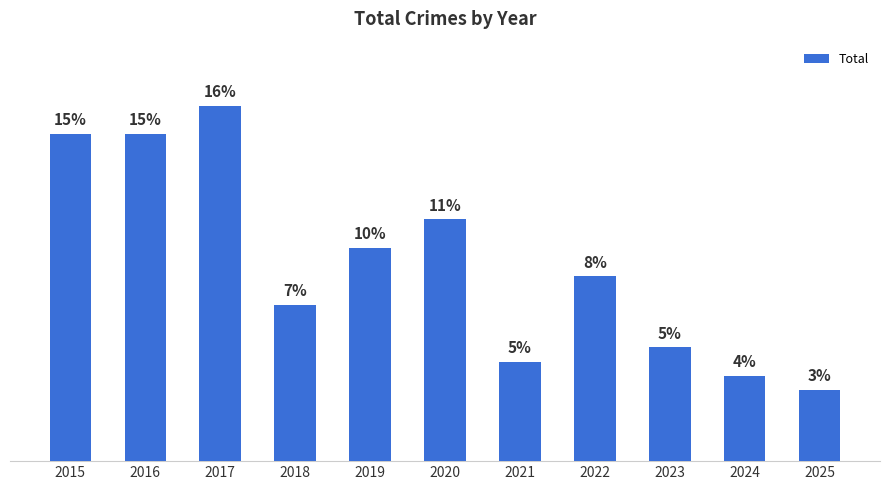

The value at 2015 is 11. True or false?

False